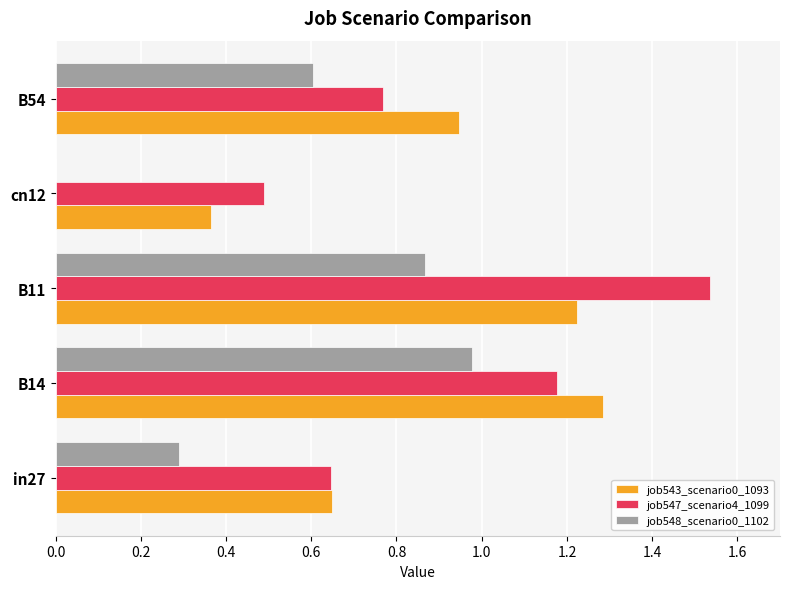

Is it true that job543_scenario0_1093 equals 0.6 at cn12?

False